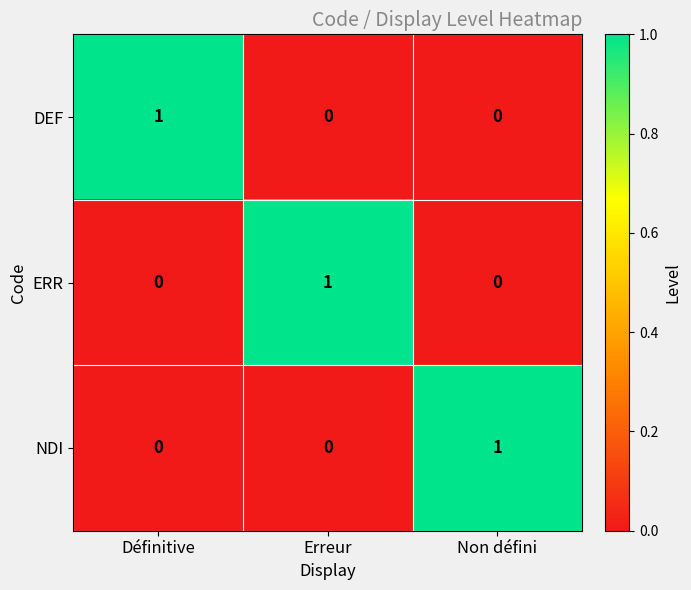

What is the total value across all series at Définitive?

1